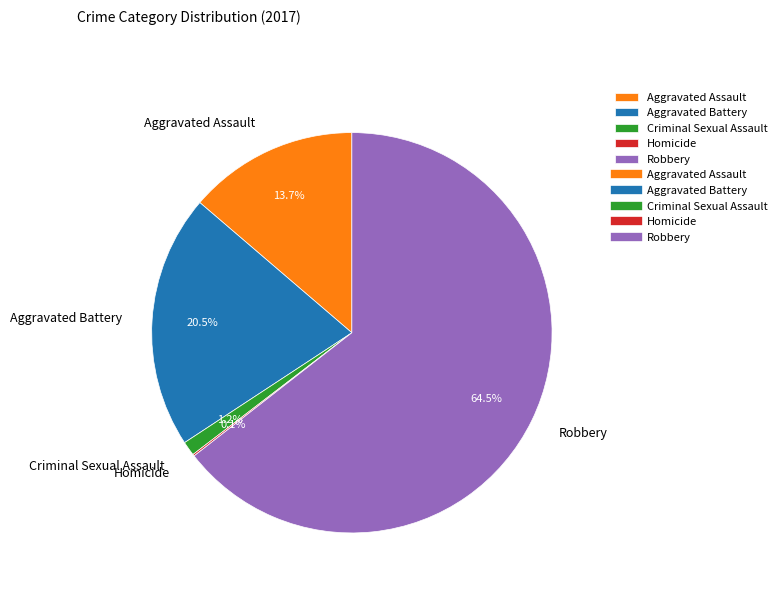

Between Aggravated Battery and Robbery, which is larger?

Robbery